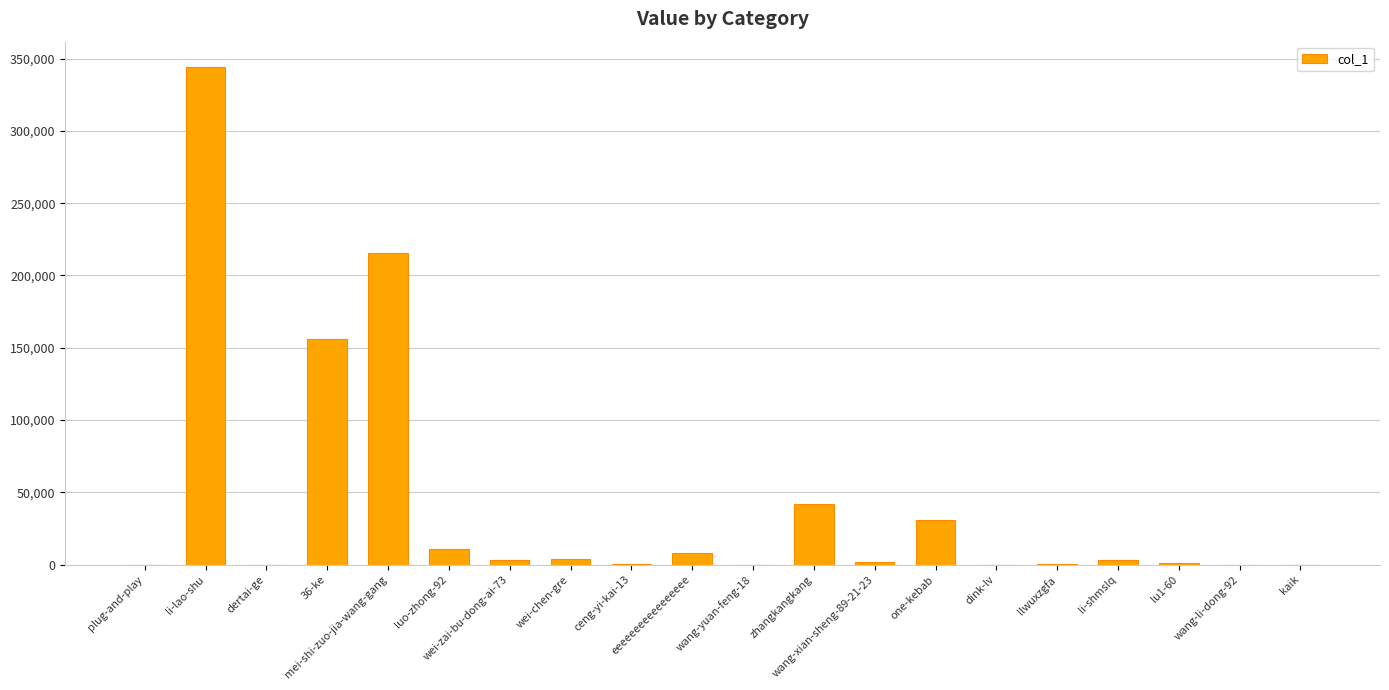

What is the sum of the values at wei-chen-gre and eeeeeeeeeeeeeeeee?

12024